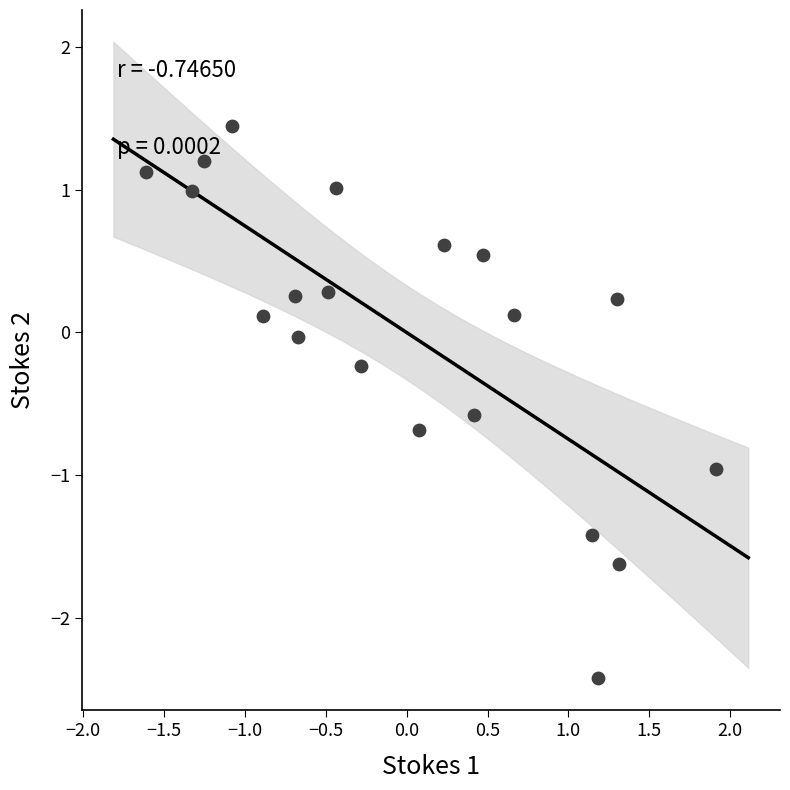

What is the range of X values (max minus min)?

3.5